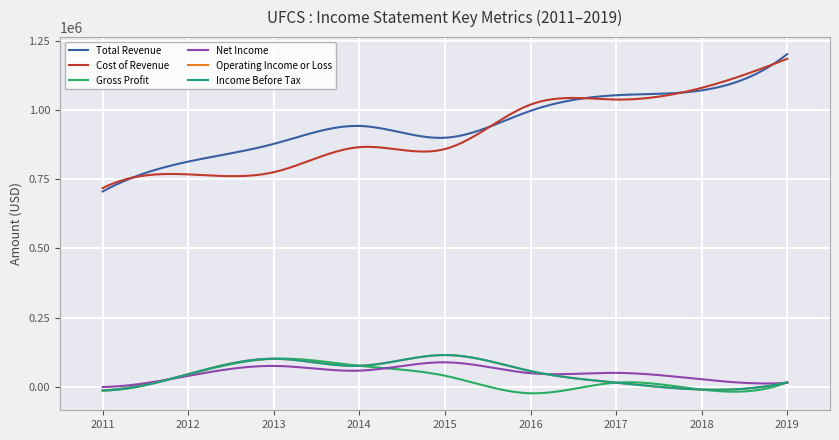

At which category does Operating Income or Loss reach its first local peak?

2013